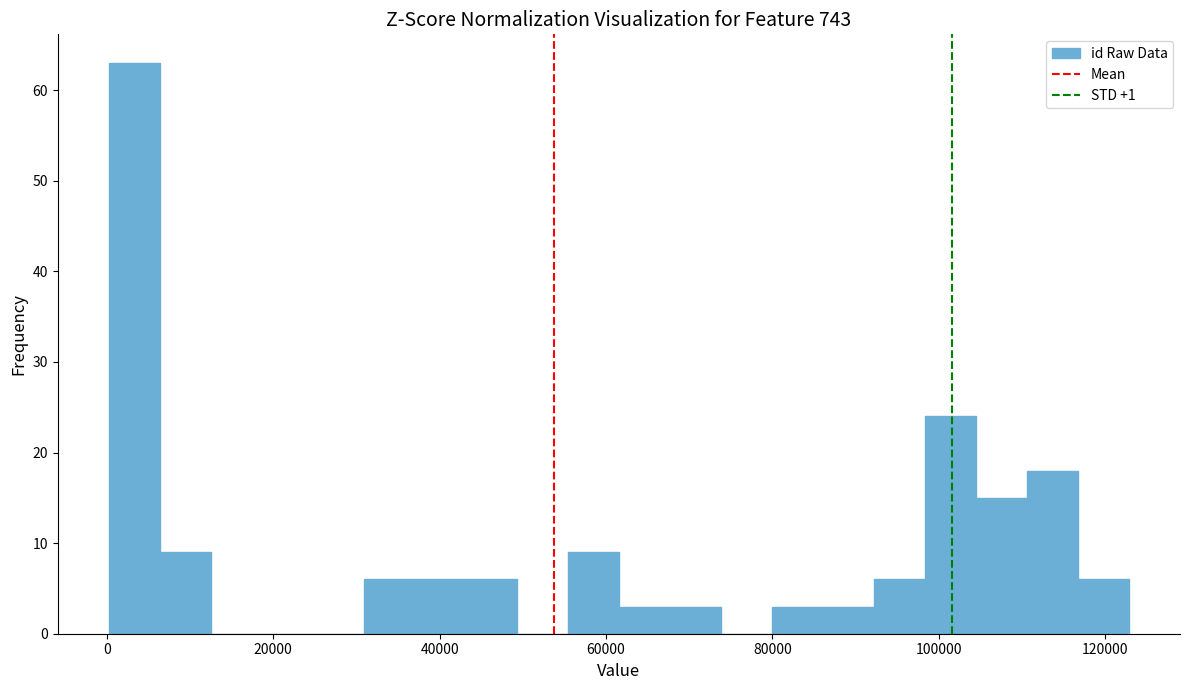

Around what value on the x-axis is the tallest bar? Give the approximate position of its centre, as read against the axis.

4000